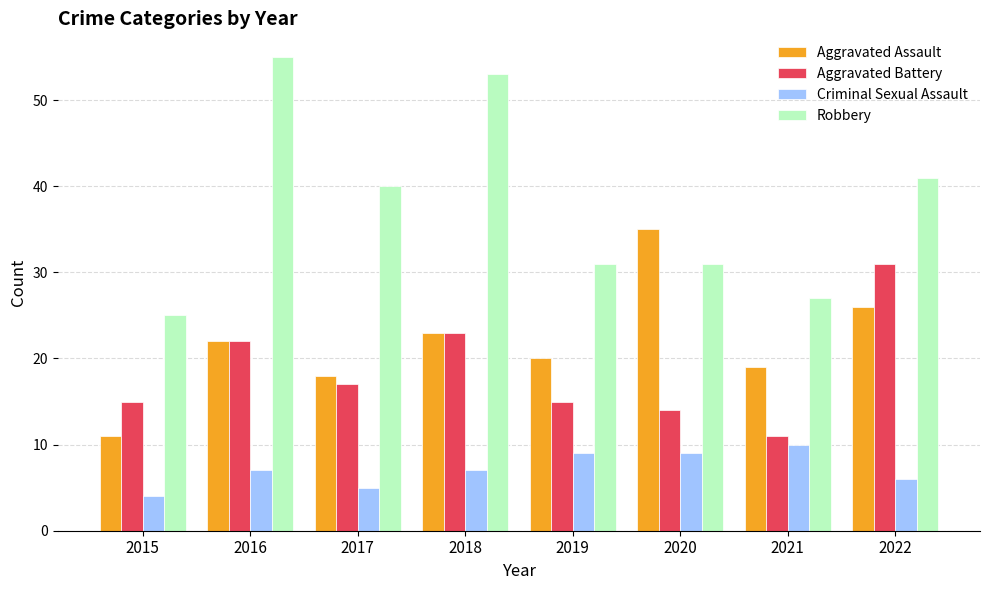

Which series has the largest total across all categories?

Robbery